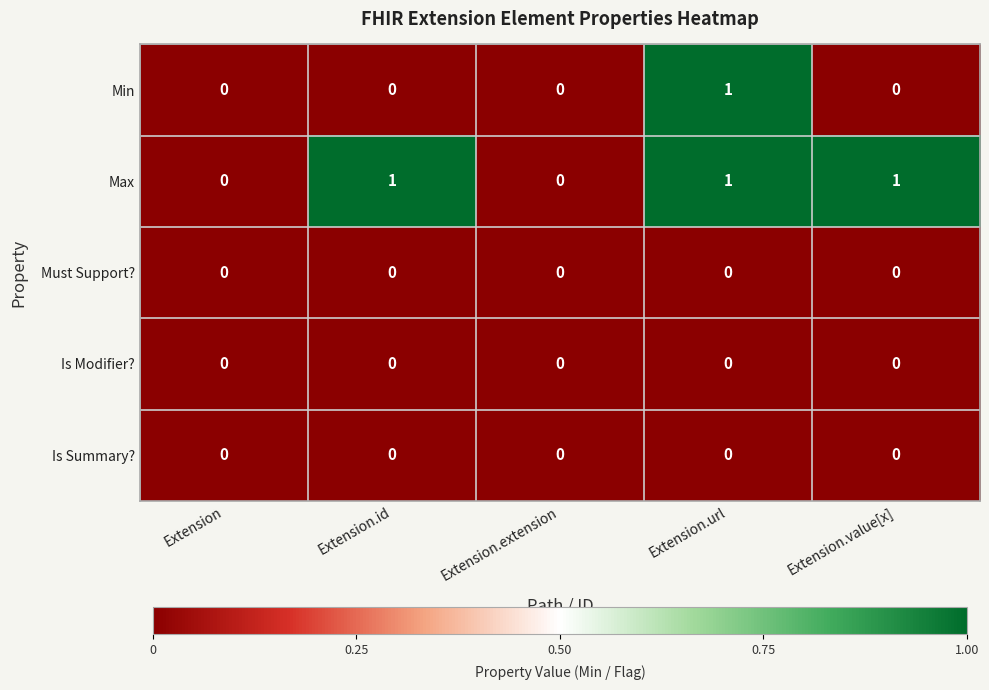

Between Extension.id and Extension.url, which series saw the biggest shift?

Min